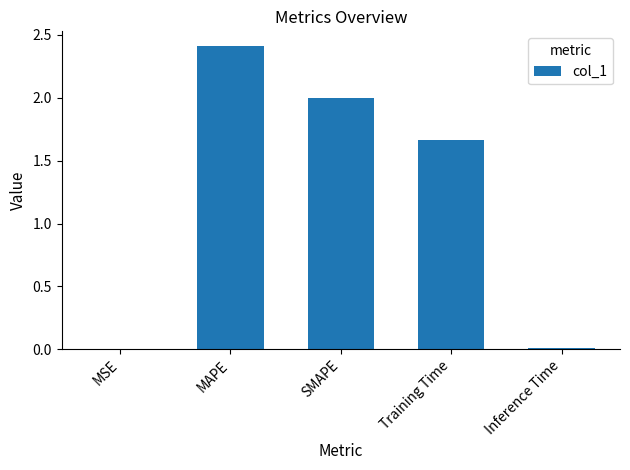

The value at SMAPE is 0.9. True or false?

False